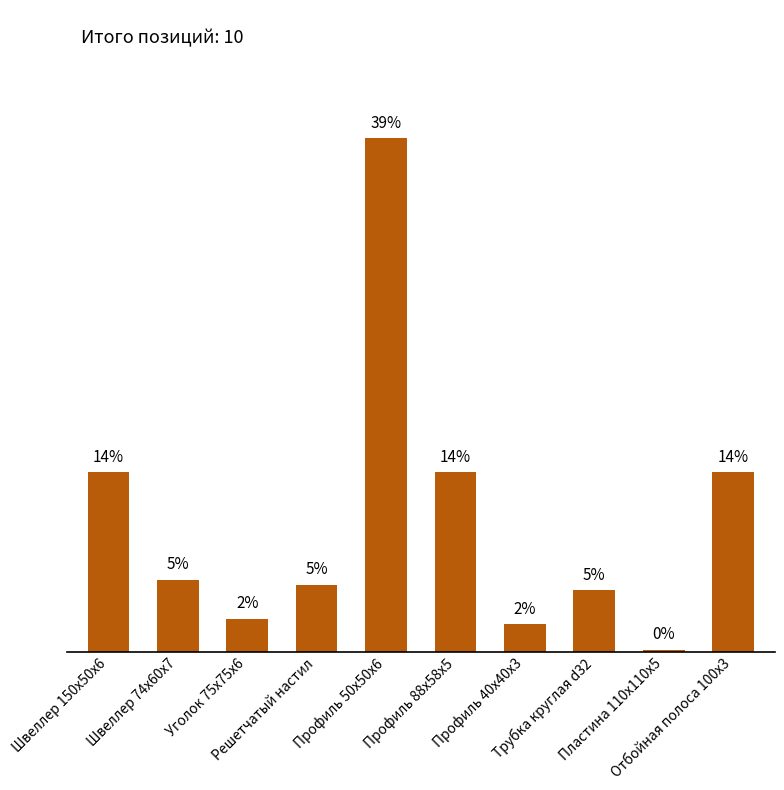

What is the ratio of the value at Швеллер 74x60x7 to the value at Трубка круглая d32?

1.2